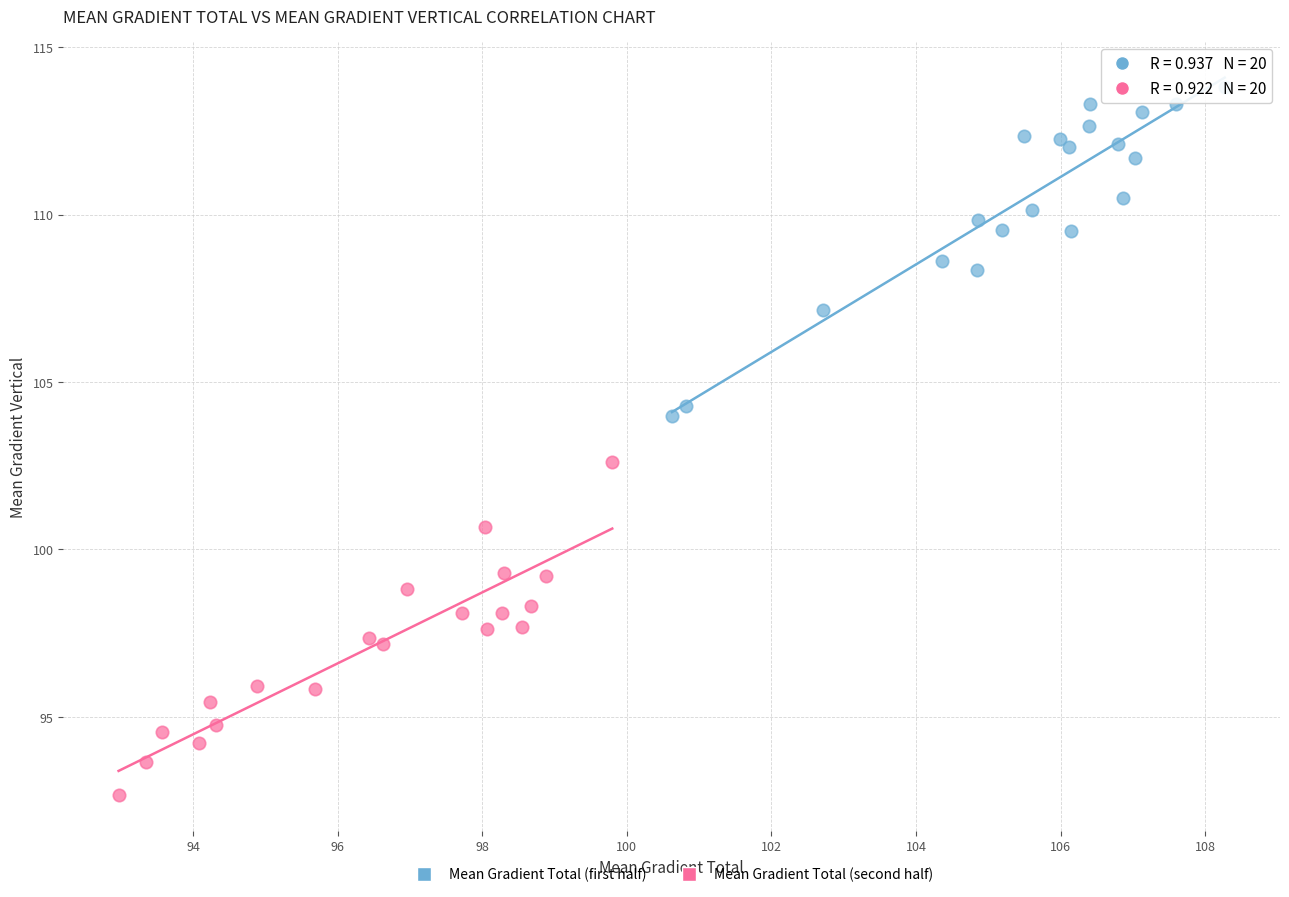

What are all the series names shown in the legend?

Mean Gradient Total (first half), Mean Gradient Total (second half)